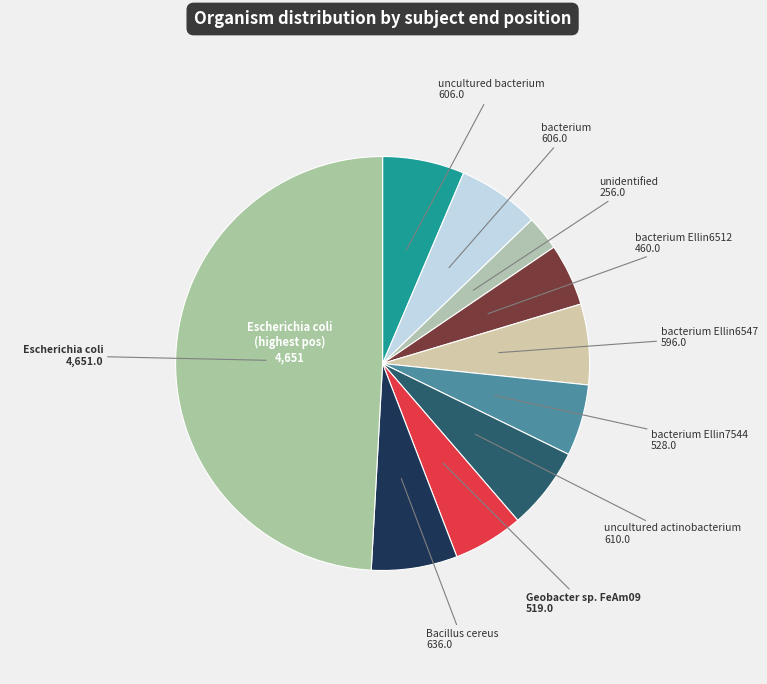

How many segments does this pie chart have?

10